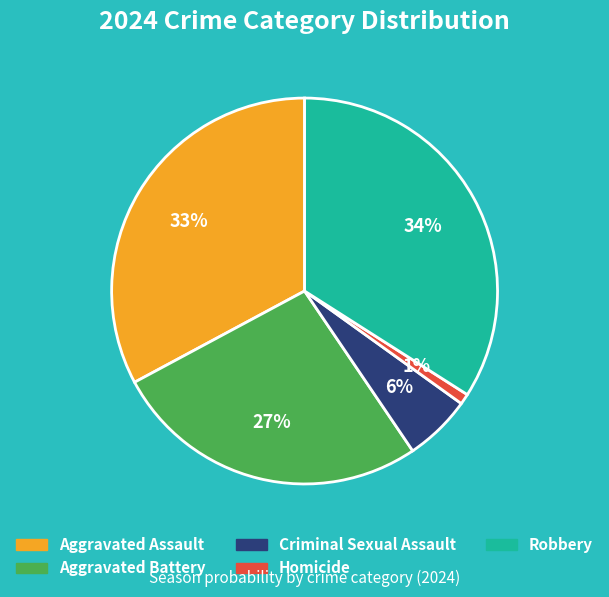

To the nearest percent, what is the difference between the Aggravated Battery and Criminal Sexual Assault slice percentages?

21%